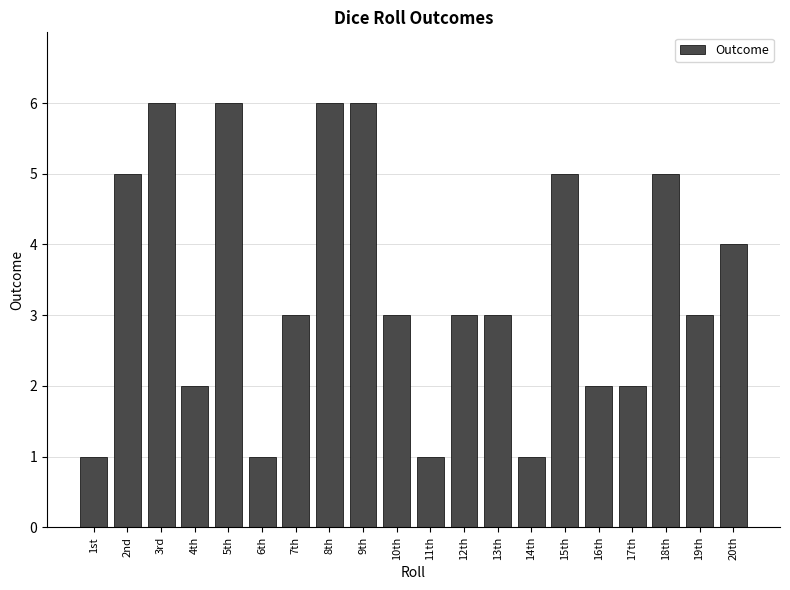

Approximately how many times larger is the value at 9th compared to 17th?

3.0